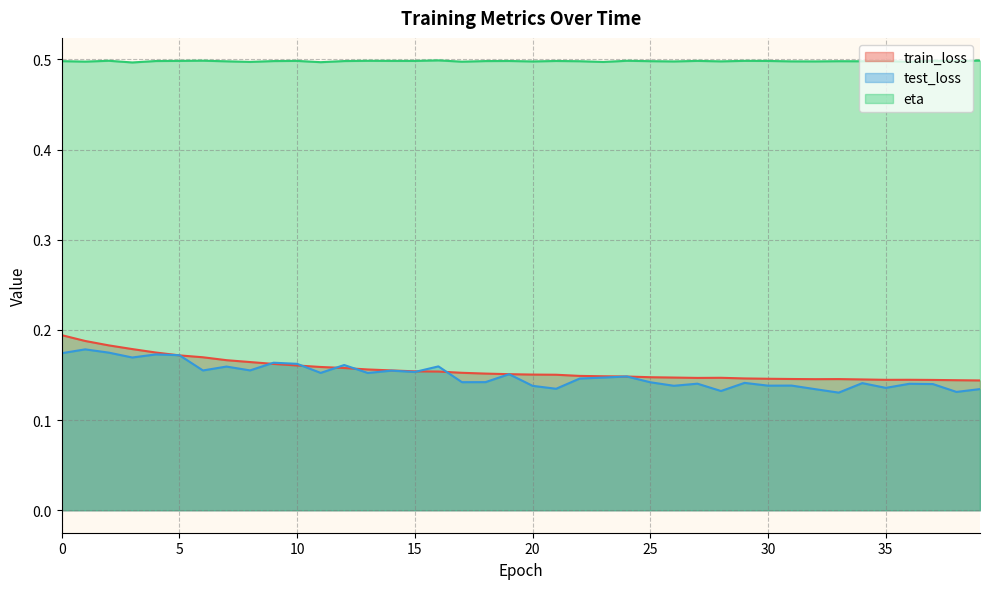

What is the total value across all series at 22?

0.8